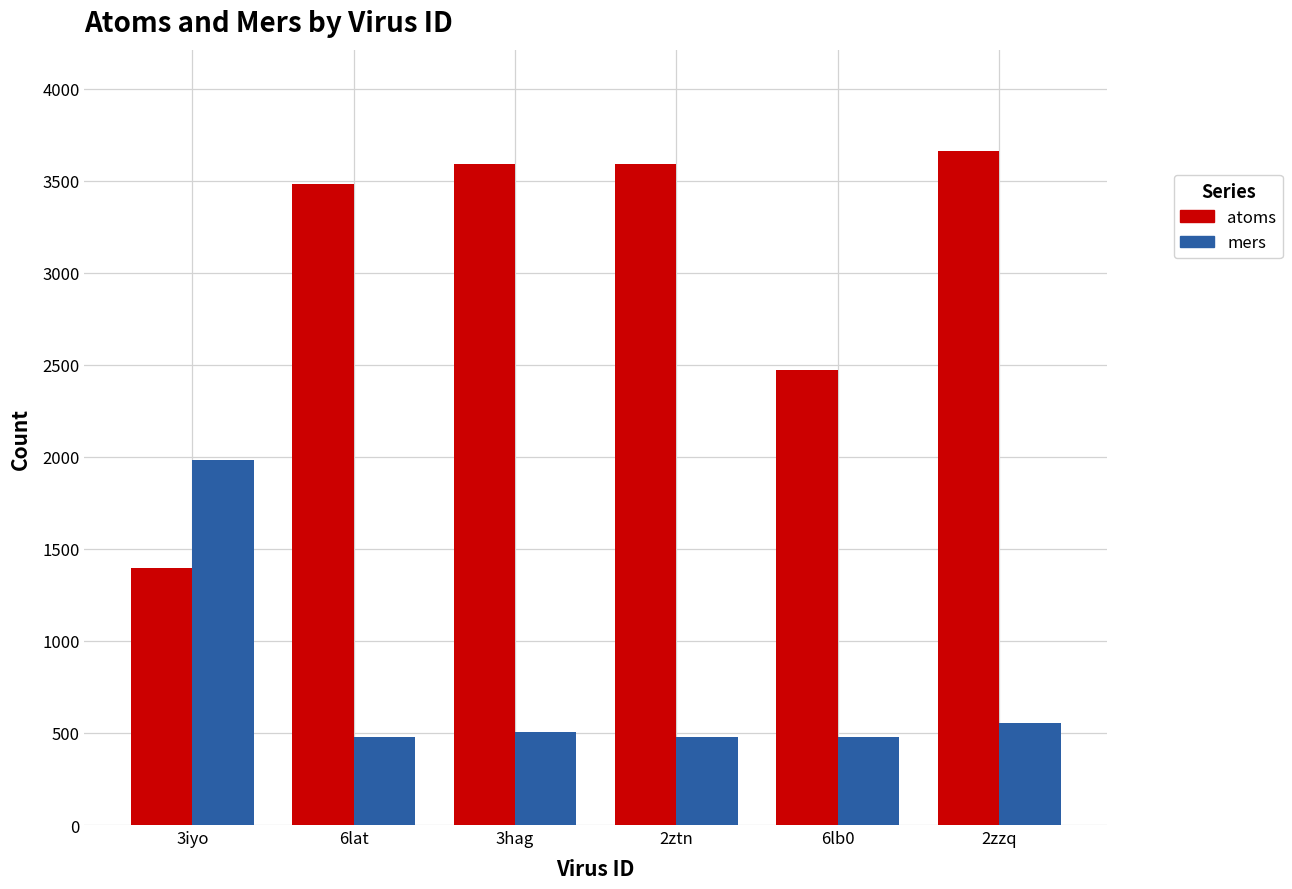

How many series are shown in this chart?

2